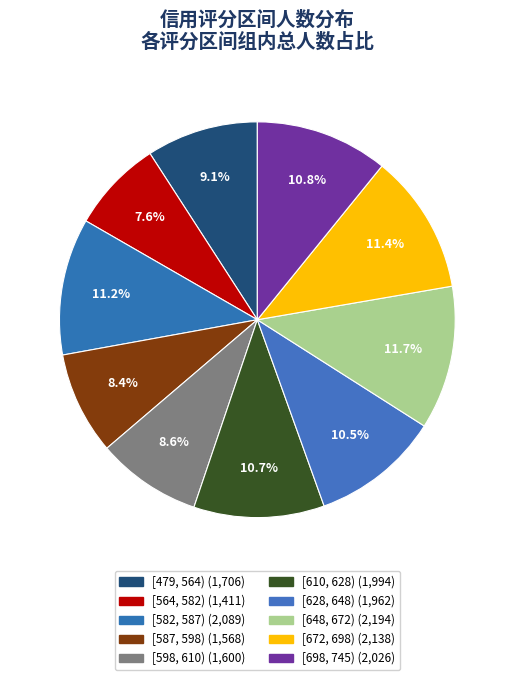

Does [628, 648) account for over 50% of the chart?

No